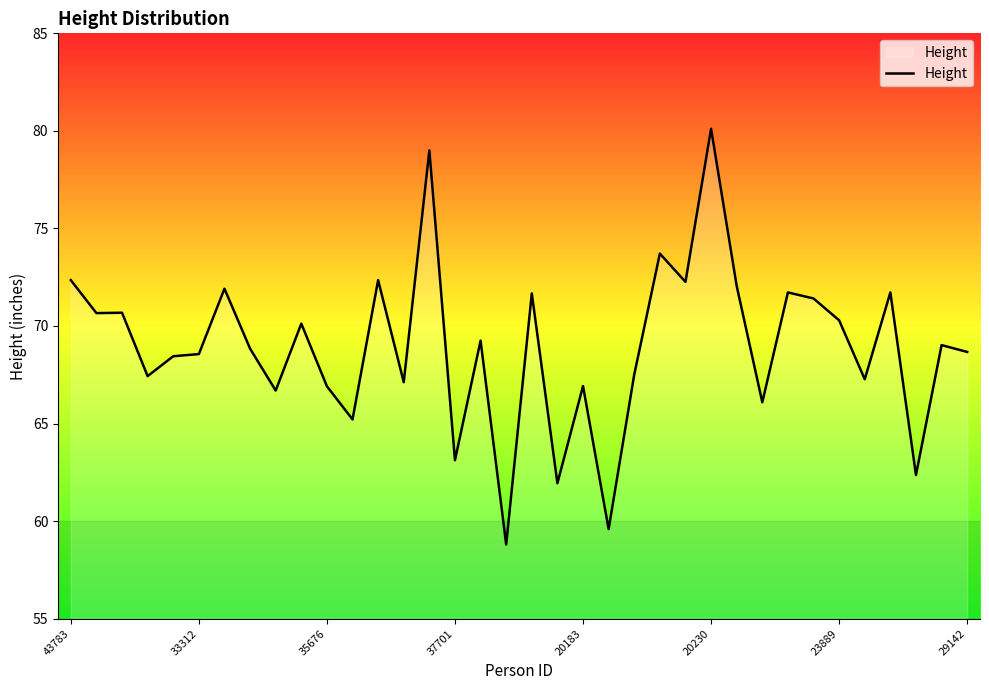

What is the difference between the maximum and minimum values?

21.3